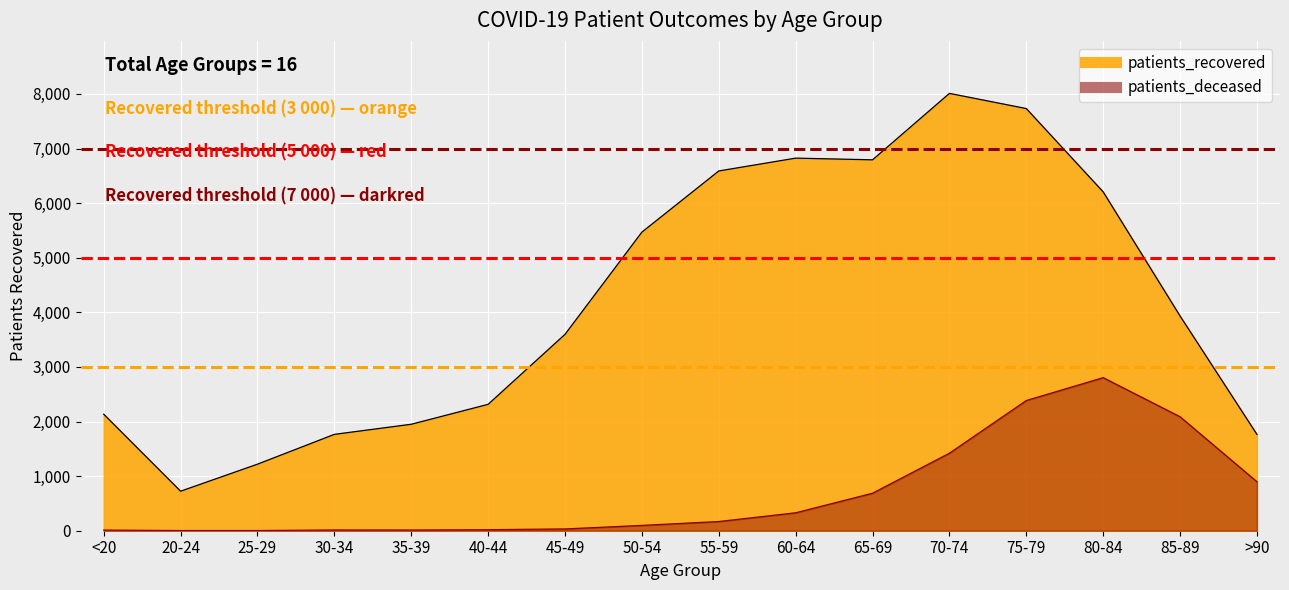

Which label corresponds to the smallest value in the chart?

20-24